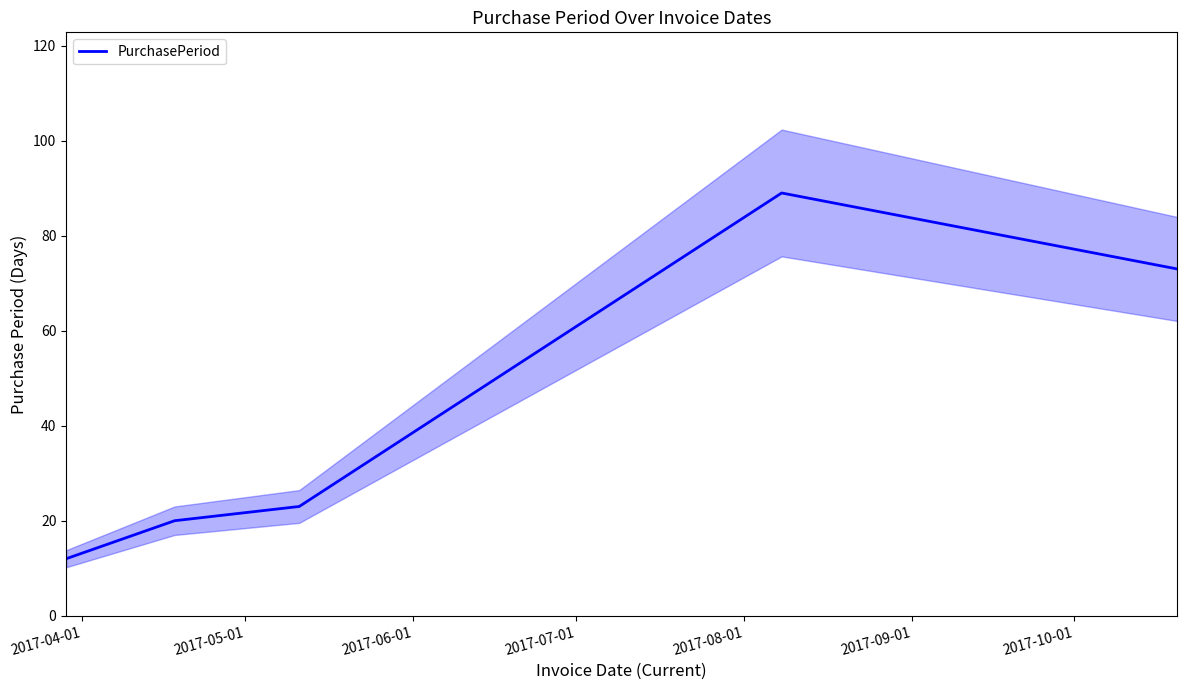

What is the greatest value displayed?

89